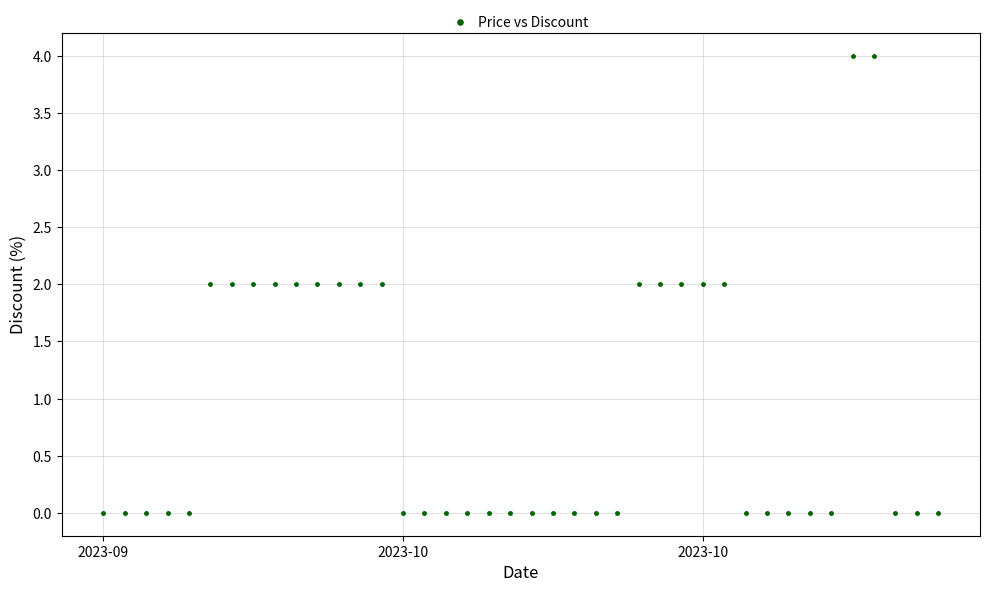

What is the range of Y values (max minus min)?

4